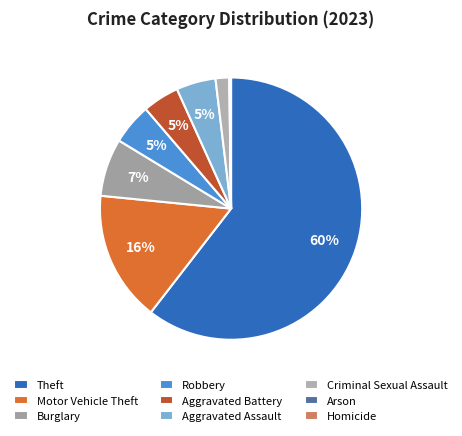

How many slices are in this pie chart?

9